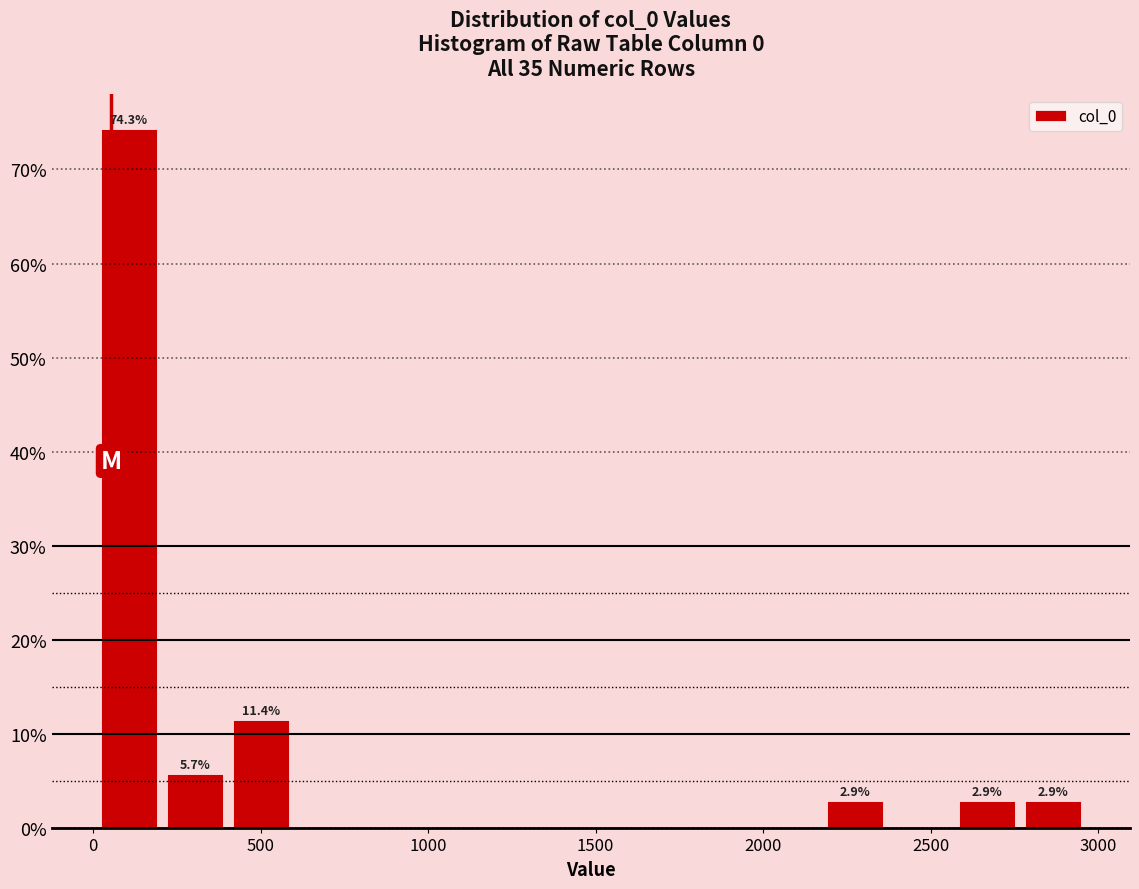

Read against the x-axis, roughly where is the centre of the tallest bar?

100